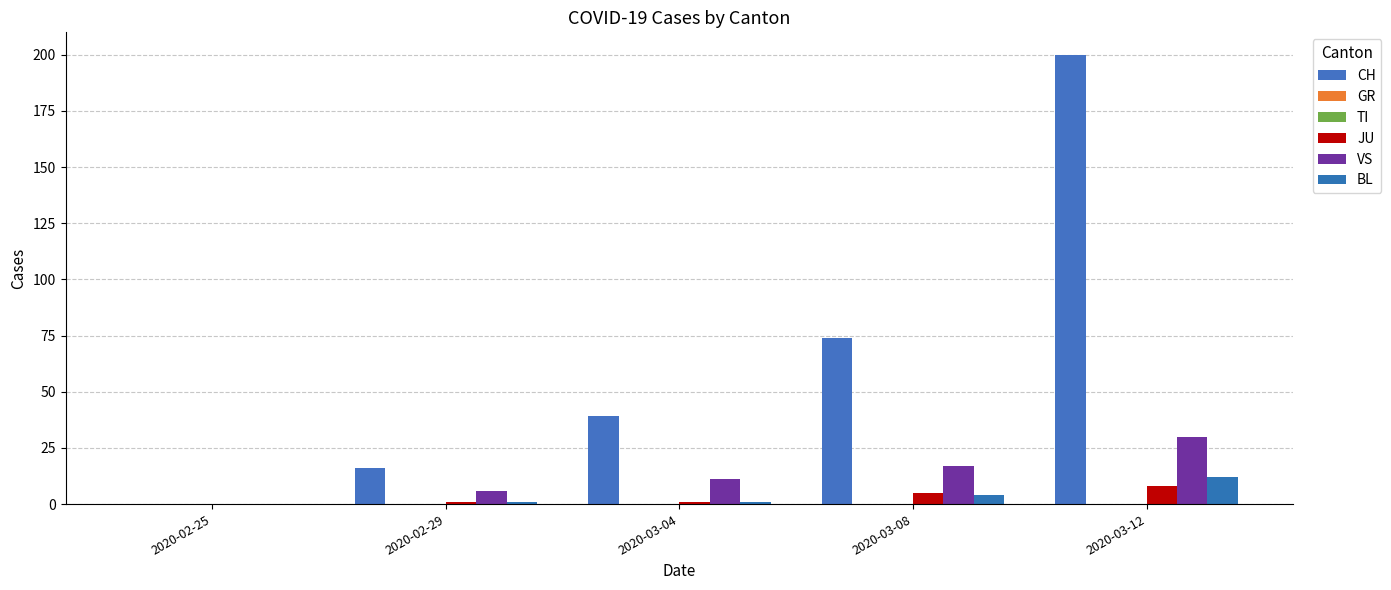

Where is GR nearest to the value 0?

2020-02-25